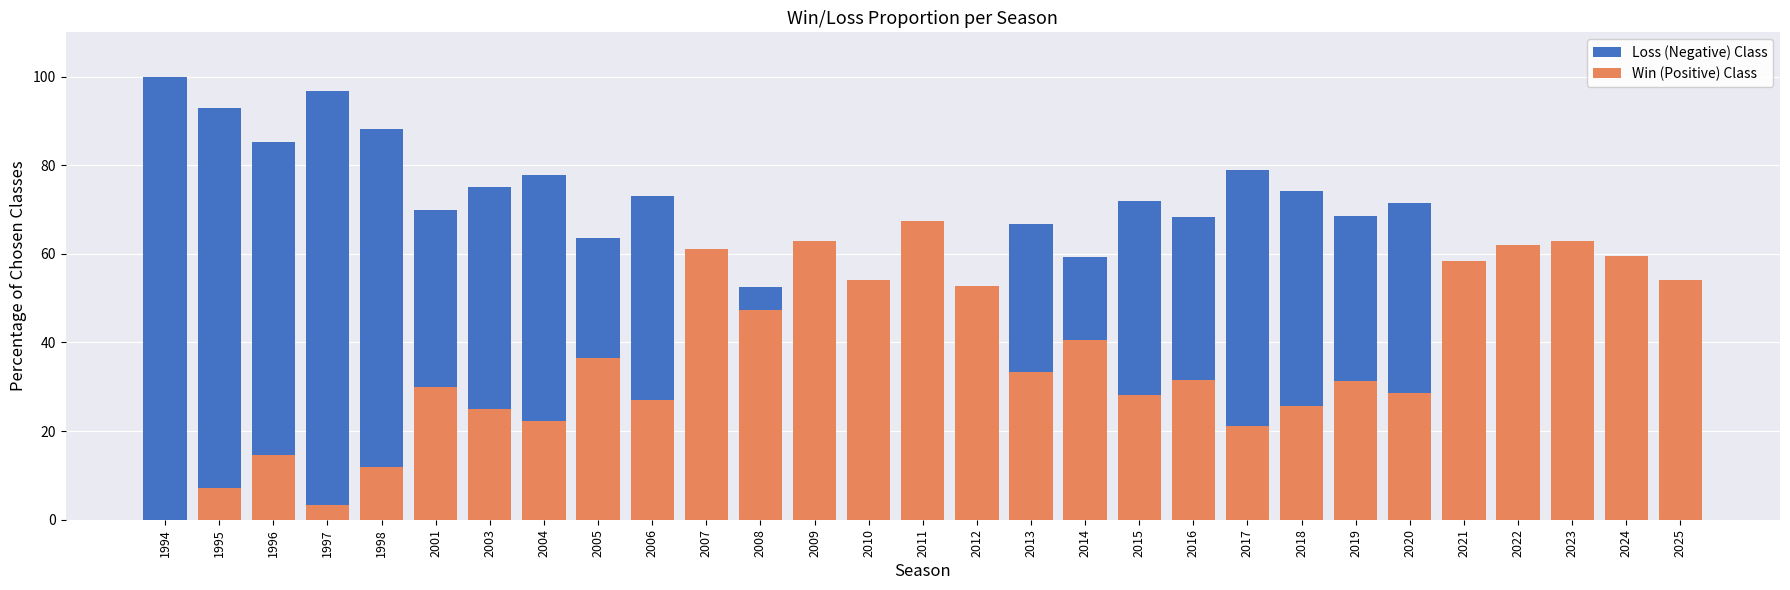

Reading left to right, list all the values displayed in this chart.

Loss (Negative) Class: 1994=100.0	1995=92.9	1996=85.3	1997=96.7	1998=88.2	2001=70.0	2003=75.0	2004=77.8	2005=63.6	2006=73.0	2007=38.9	2008=52.6	2009=37.2	2010=45.9	2011=32.6	2012=47.2	2013=66.7	2014=59.4	2015=71.9	2016=68.4	2017=78.9	2018=74.3	2019=68.6	2020=71.4	2021=41.5	2022=38.1	2023=37.2	2024=40.5	2025=45.9
Win (Positive) Class: 1994=0.0	1995=7.1	1996=14.7	1997=3.3	1998=11.8	2001=30.0	2003=25.0	2004=22.2	2005=36.4	2006=27.0	2007=61.1	2008=47.4	2009=62.8	2010=54.1	2011=67.4	2012=52.8	2013=33.3	2014=40.6	2015=28.1	2016=31.6	2017=21.1	2018=25.7	2019=31.4	2020=28.6	2021=58.5	2022=61.9	2023=62.8	2024=59.5	2025=54.1